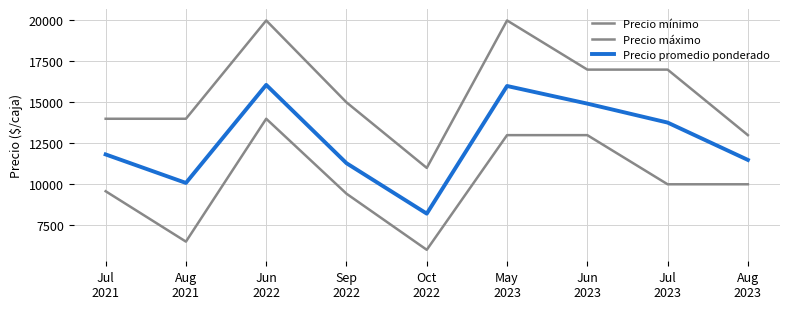

Does the chart display data point markers on the line(s)?

No